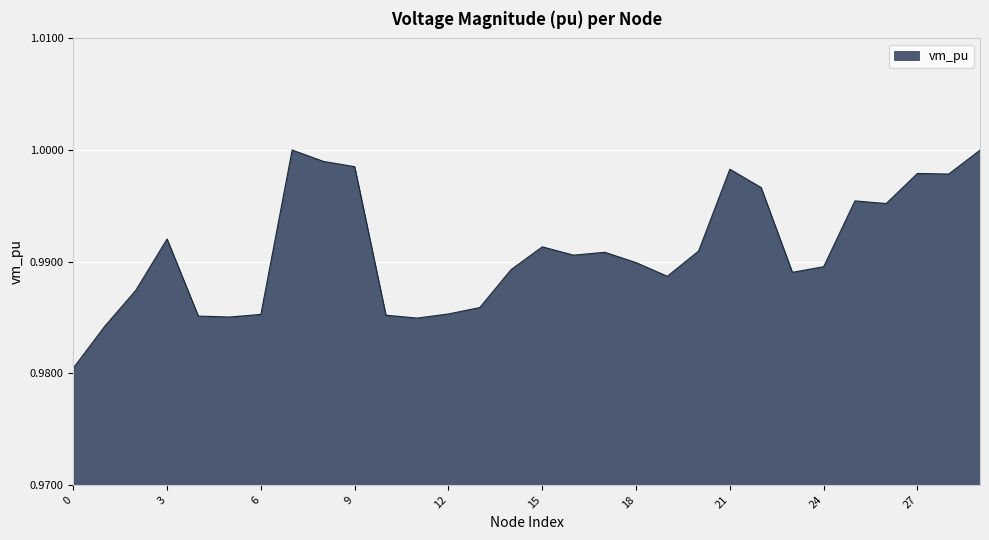

Reading left to right, extract all data points from this chart.

0=1.0	1=1.0	2=1.0	3=1.0	4=1.0	5=1.0	6=1.0	7=1.0	8=1.0	9=1.0	10=1.0	11=1.0	12=1.0	13=1.0	14=1.0	15=1.0	16=1.0	17=1.0	18=1.0	19=1.0	20=1.0	21=1.0	22=1.0	23=1.0	24=1.0	25=1.0	26=1.0	27=1.0	28=1.0	29=1.0